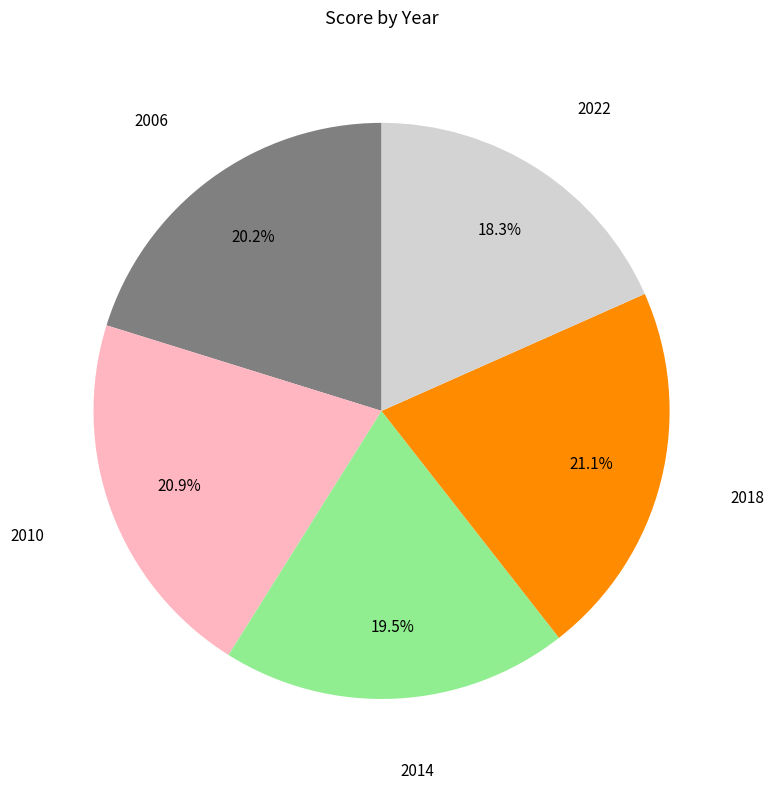

Is there any slice that represents more than half of the pie?

No